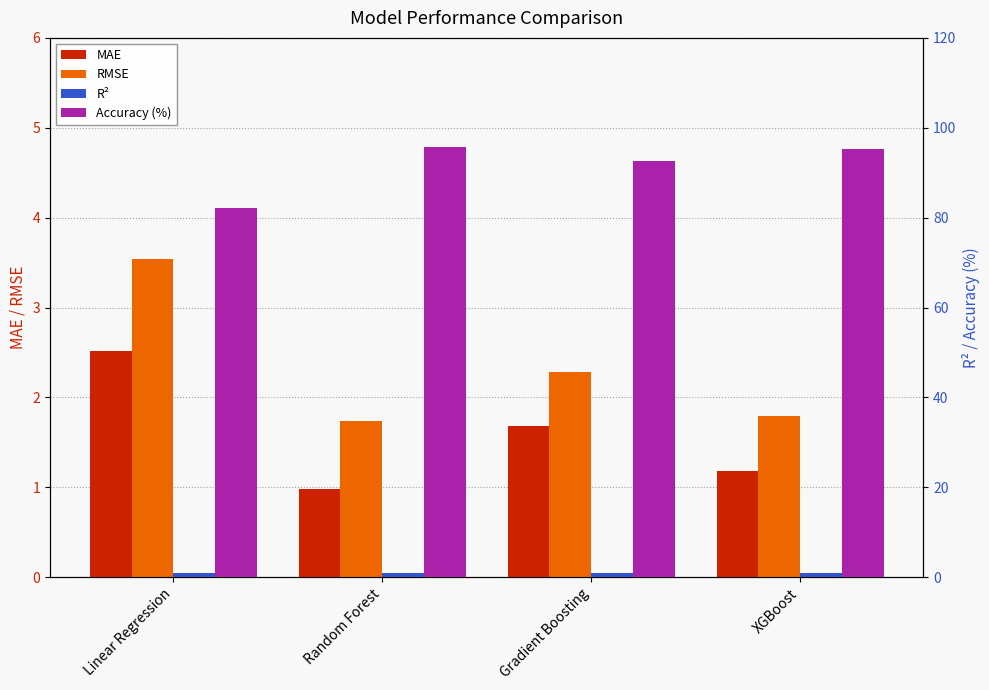

How many bars are there in each group?

4